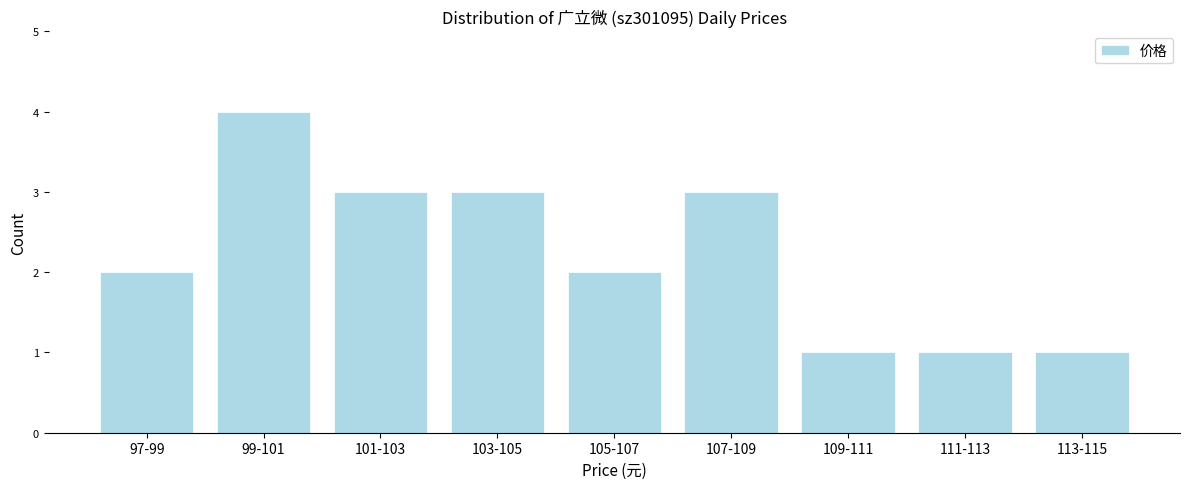

Reading left to right, transcribe all the data shown in this chart.

2	4	3	3	2	3	1	1	1